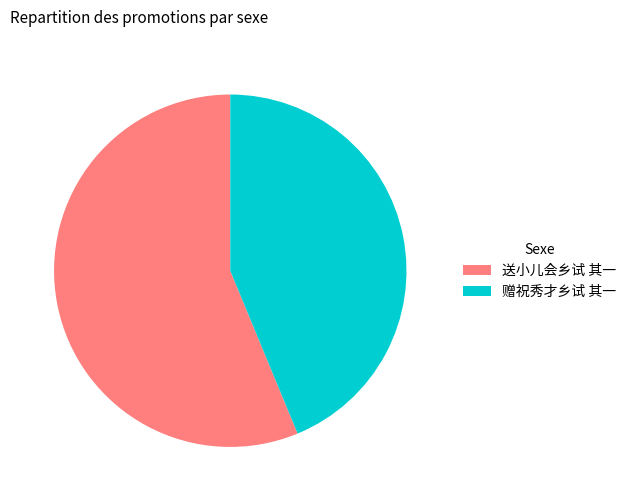

Which slice is the smallest?

赠祝秀才乡试 其一